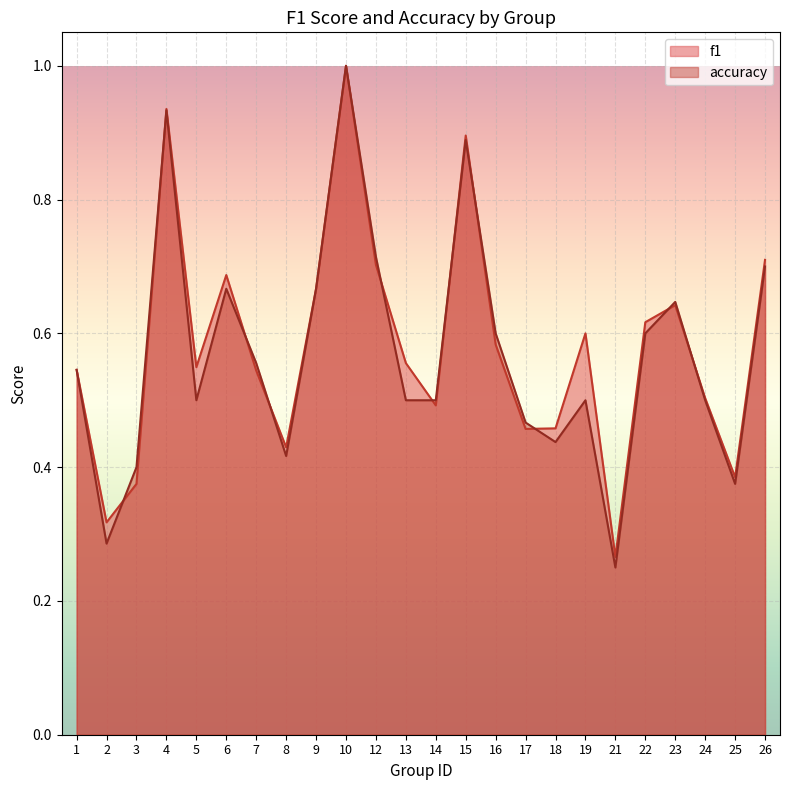

The f1 series shows 0.9 at 1. True or false?

False